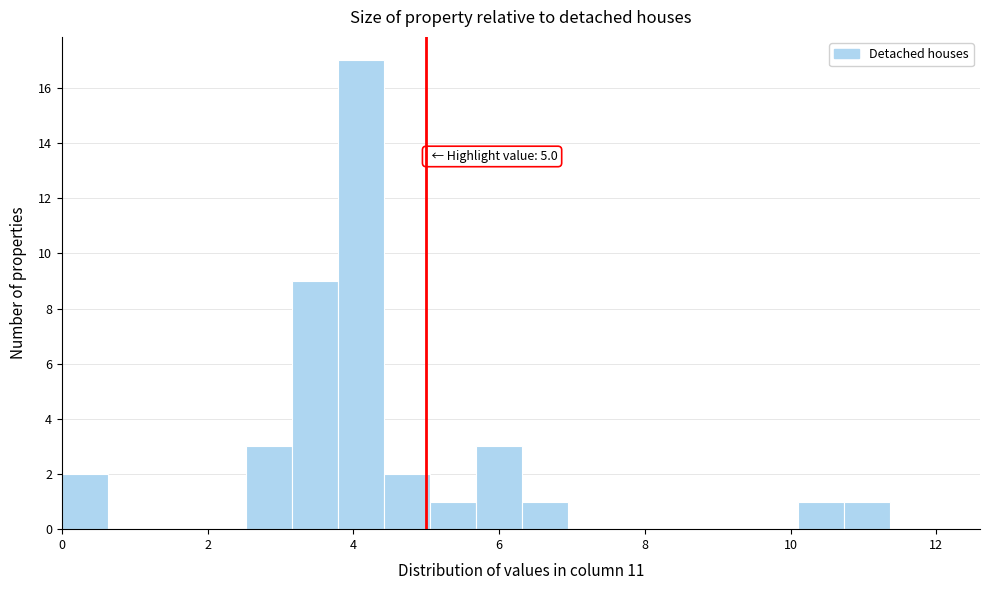

Around what value on the x-axis is the tallest bar? Give the approximate position of its centre, as read against the axis.

4.2